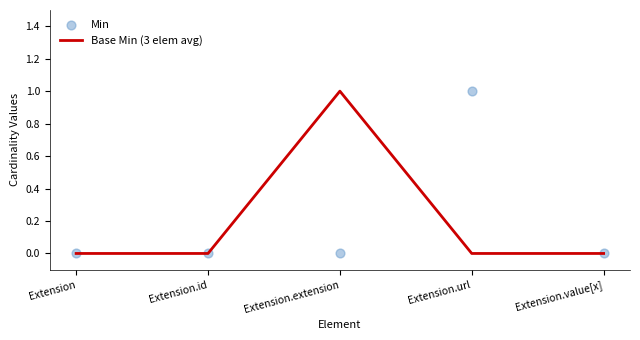

Which series has the widest spread of Y values?

Base Min (3 elem avg)